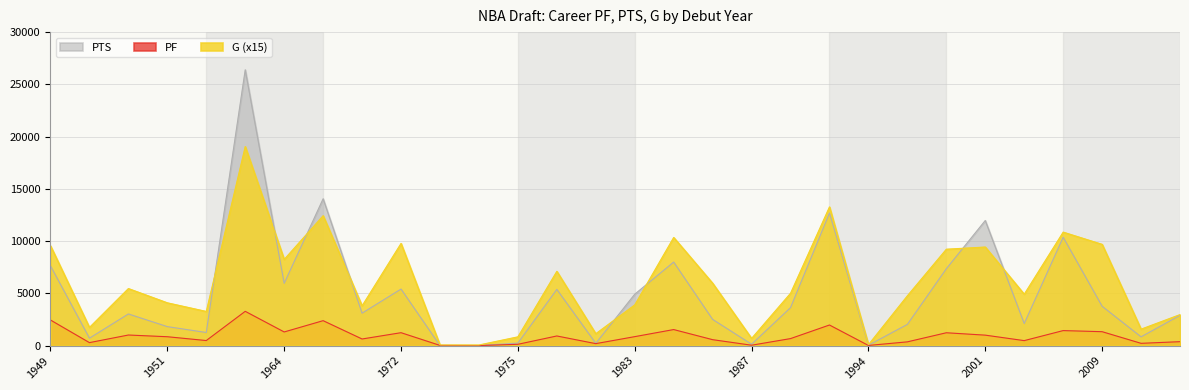

Is the value of PTS at 1964 greater than the value of PF at 1949?

Yes